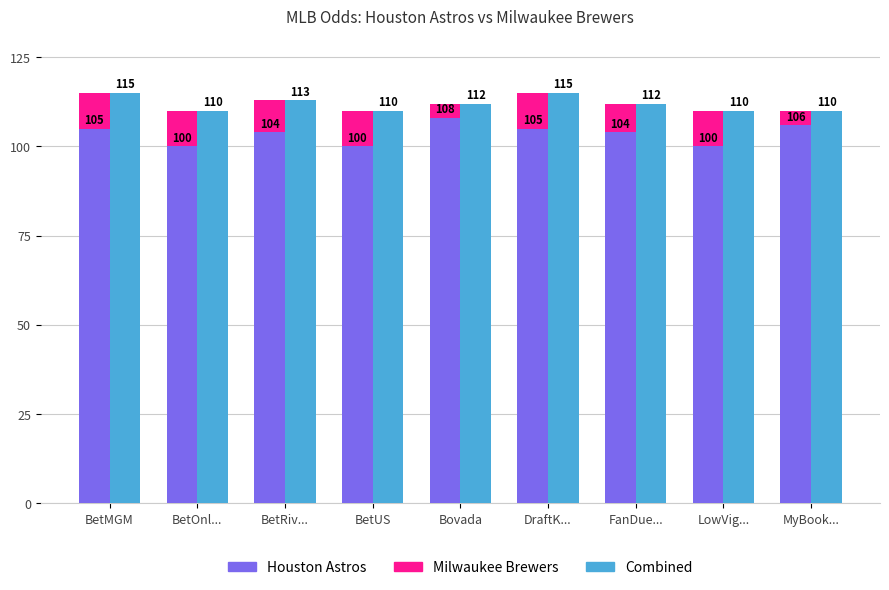

Reading right to left, what are all the values shown in this chart?

Houston Astros: 106	100	104	105	108	100	104	100	105
Milwaukee Brewers: 4	10	8	10	4	10	9	10	10
Milwaukee Brewers (right): 110	110	112	115	112	110	113	110	115